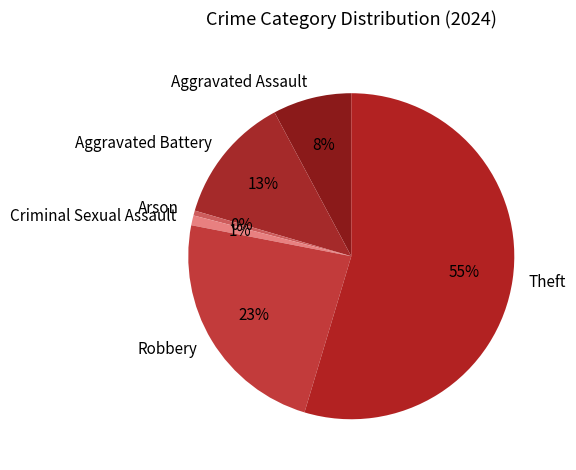

True or false: Arson accounts for 11% of the total.

False